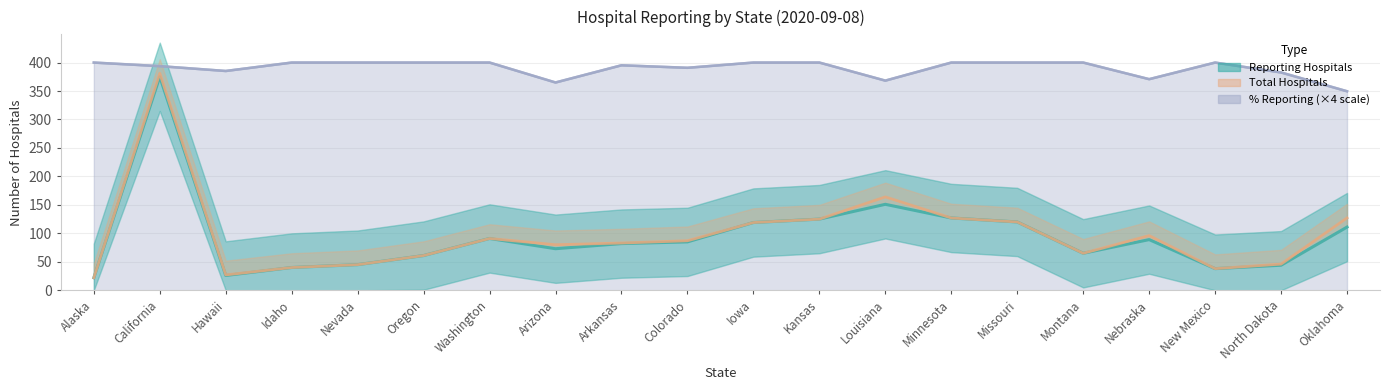

What is the minimum value for % Reporting (×4 scale)?

349.6